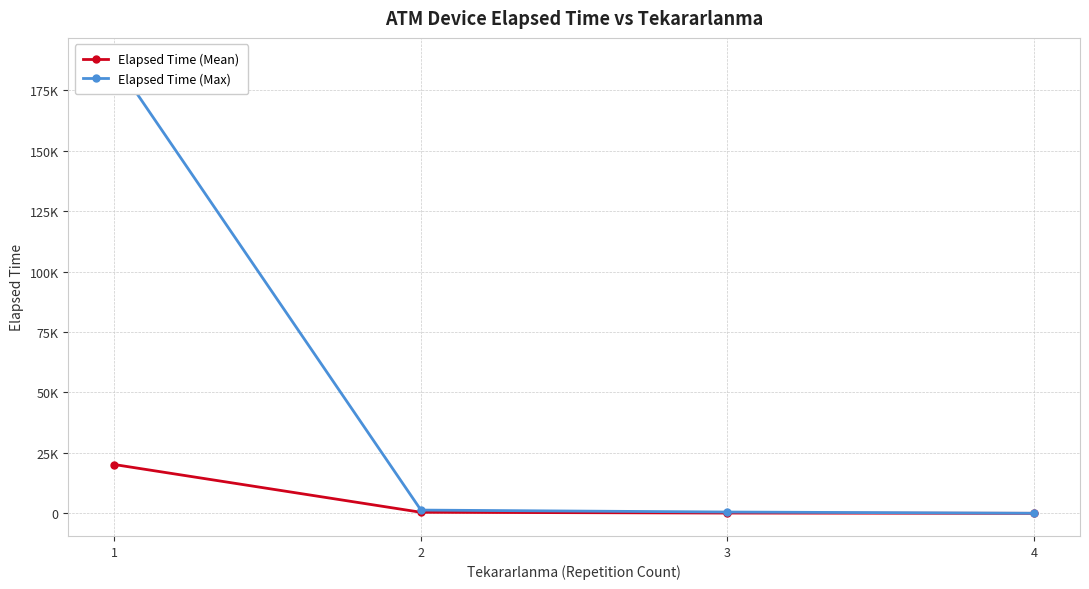

Where does the Elapsed Time (Mean) series first go above 482?

1